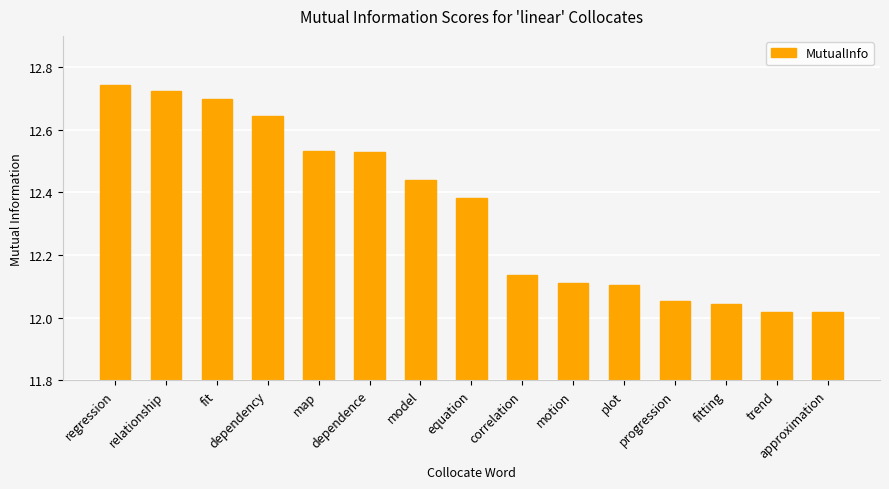

What is the sum of all values?

185.2